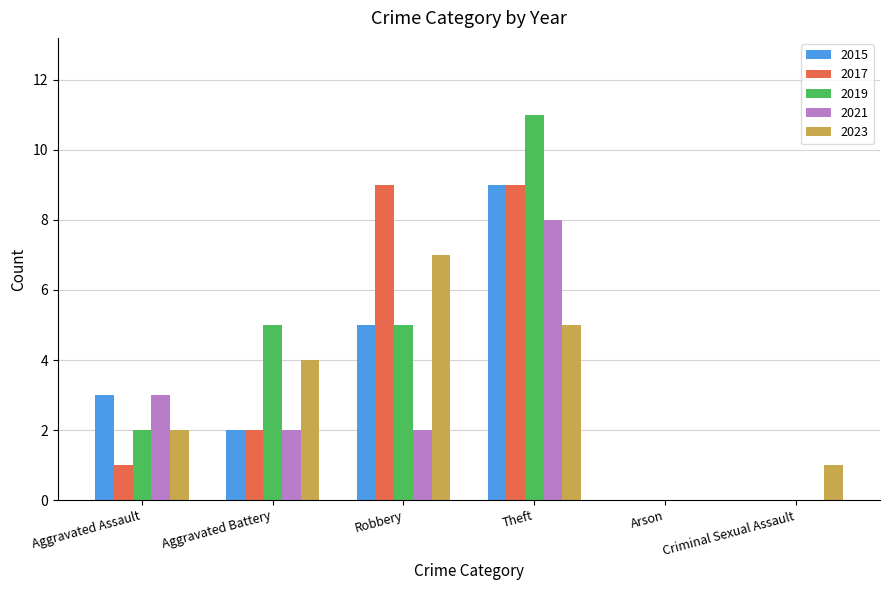

At which category is the sum across all series the highest?

Theft